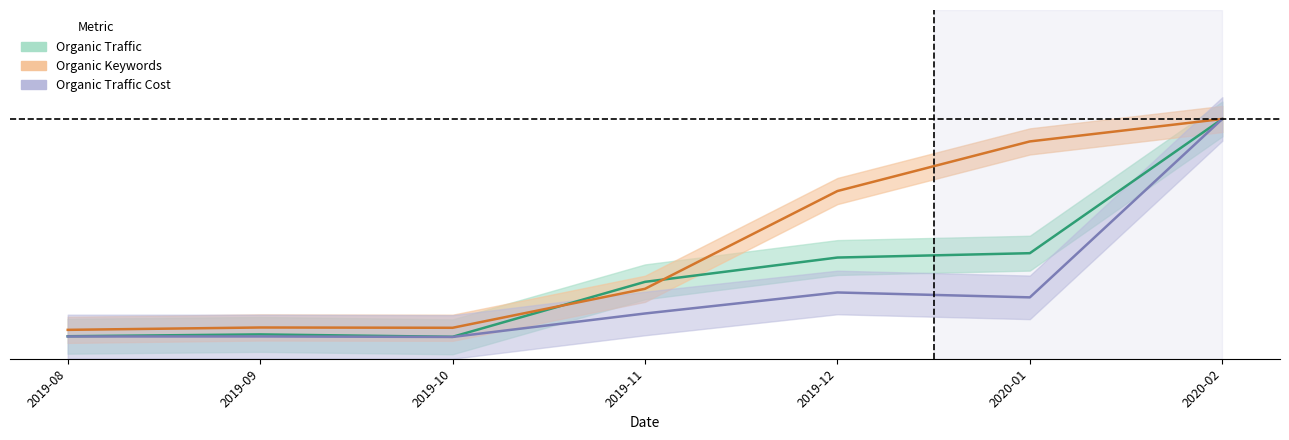

At 2019-08, list the series in order from smallest to largest.

Organic Traffic Cost, Organic Traffic, Organic Keywords